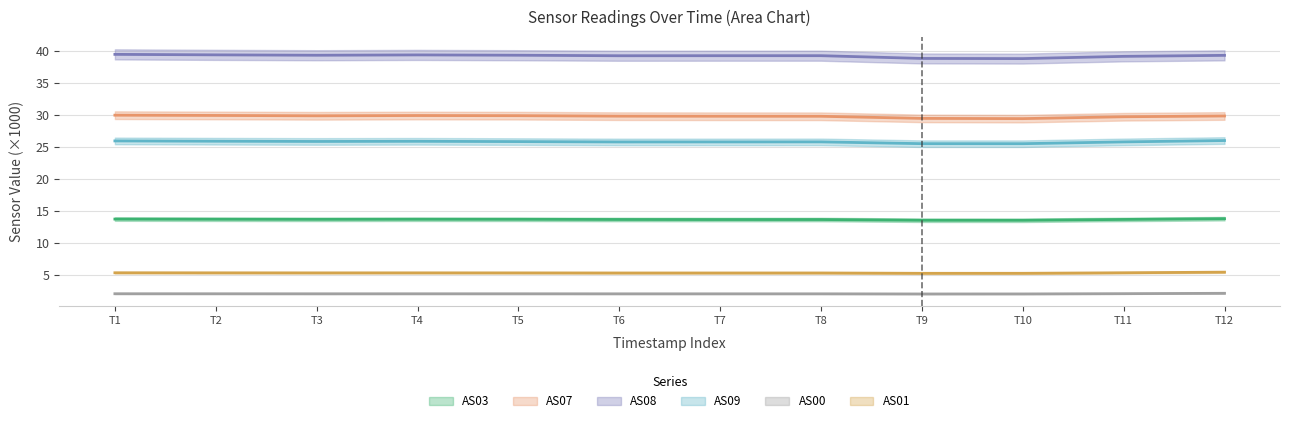

How many lines are shown in the chart?

6